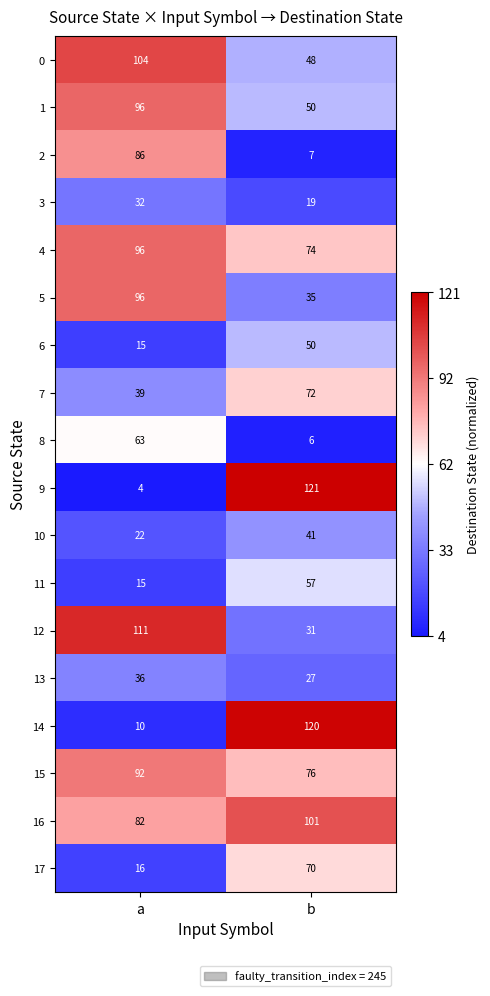

True or false: 0 has a value of 67 at a.

False